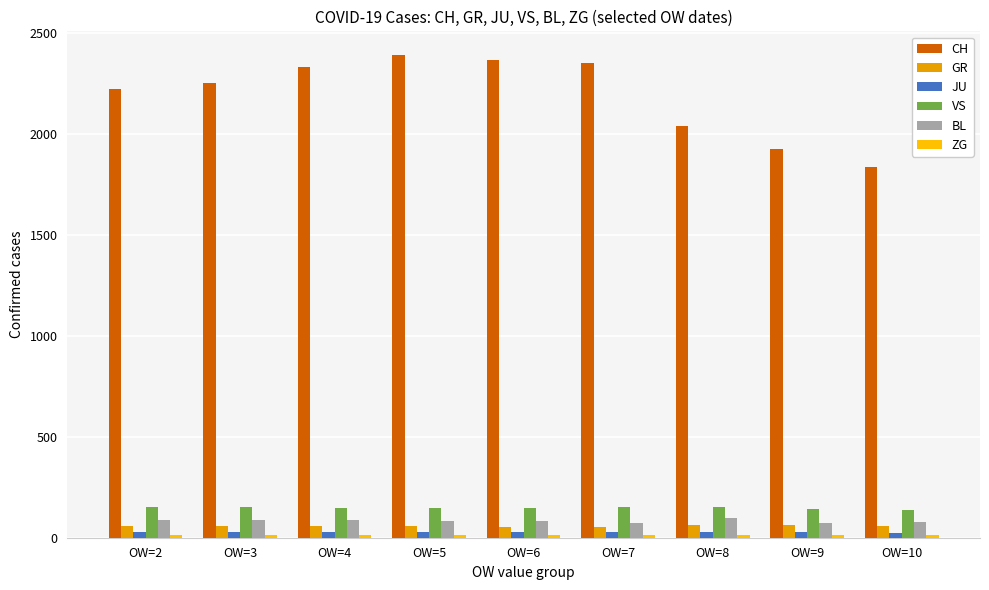

List the labels in order of GR value, largest first.

OW=8, OW=9, OW=5, OW=4, OW=2, OW=3, OW=10, OW=7, OW=6